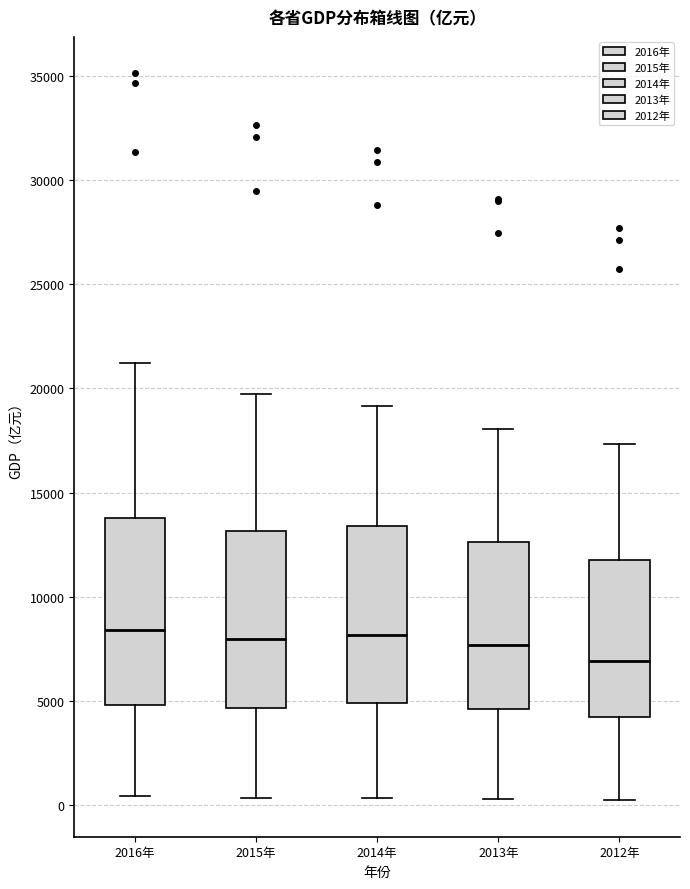

Reading left to right, read every box against the y-axis: the position of its median line, the range the box covers, and the ends of its whiskers. The values are not printed on the chart, so give them approximately, as read against the axis.

2016年: median 8500, box 5000 to 14000, whiskers 500 to 21000
2015年: median 8000, box 4500 to 13000, whiskers 500 to 19500
2014年: median 8000, box 5000 to 13500, whiskers 500 to 19000
2013年: median 7500, box 4500 to 12500, whiskers 500 to 18000
2012年: median 7000, box 4000 to 12000, whiskers 0 to 17500